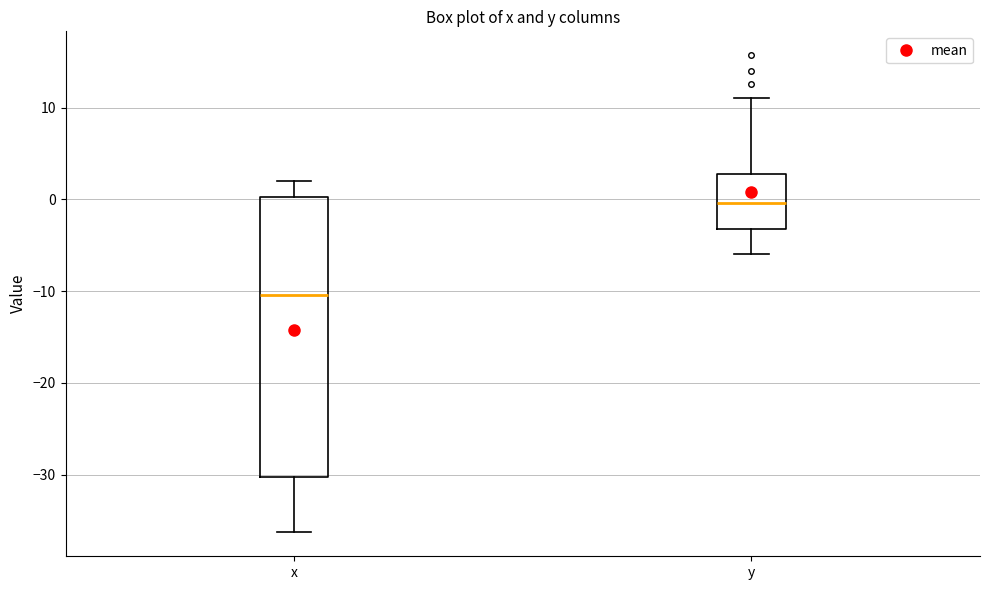

Which box's median line is the lowest?

x